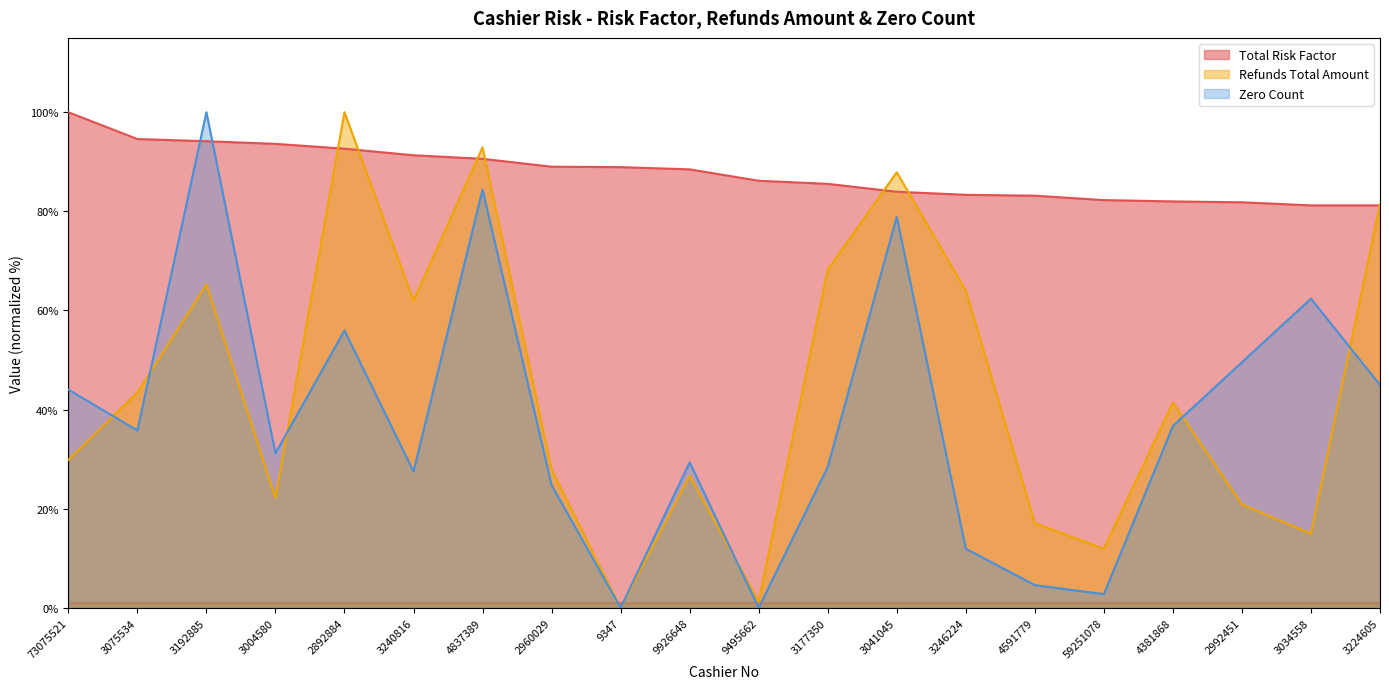

What are all the series names shown in the legend?

Total Risk Factor, Refunds Total Amount, Zero Count